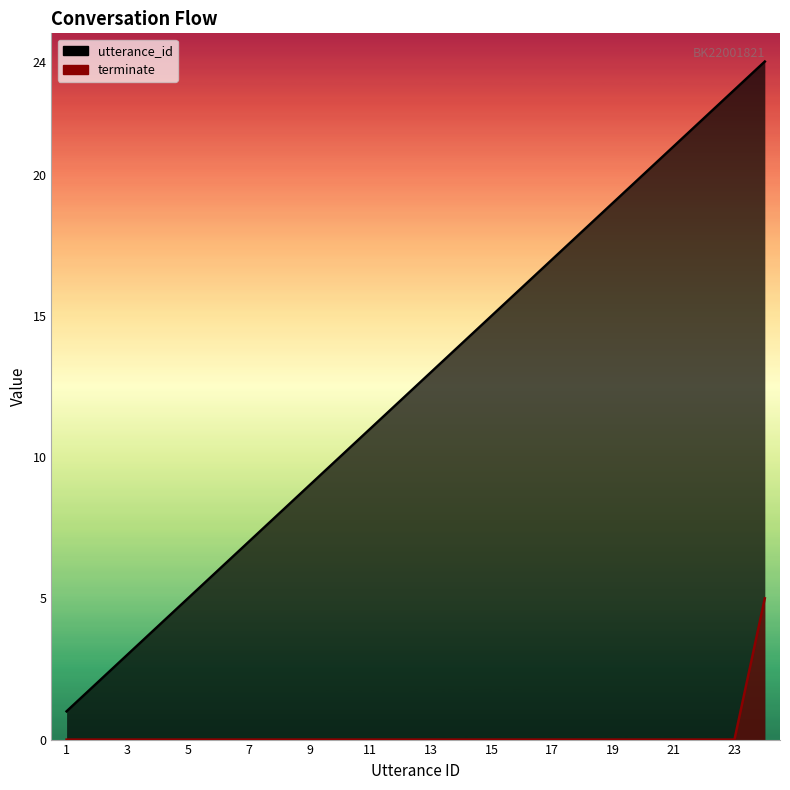

What is the sum of all terminate values?

5